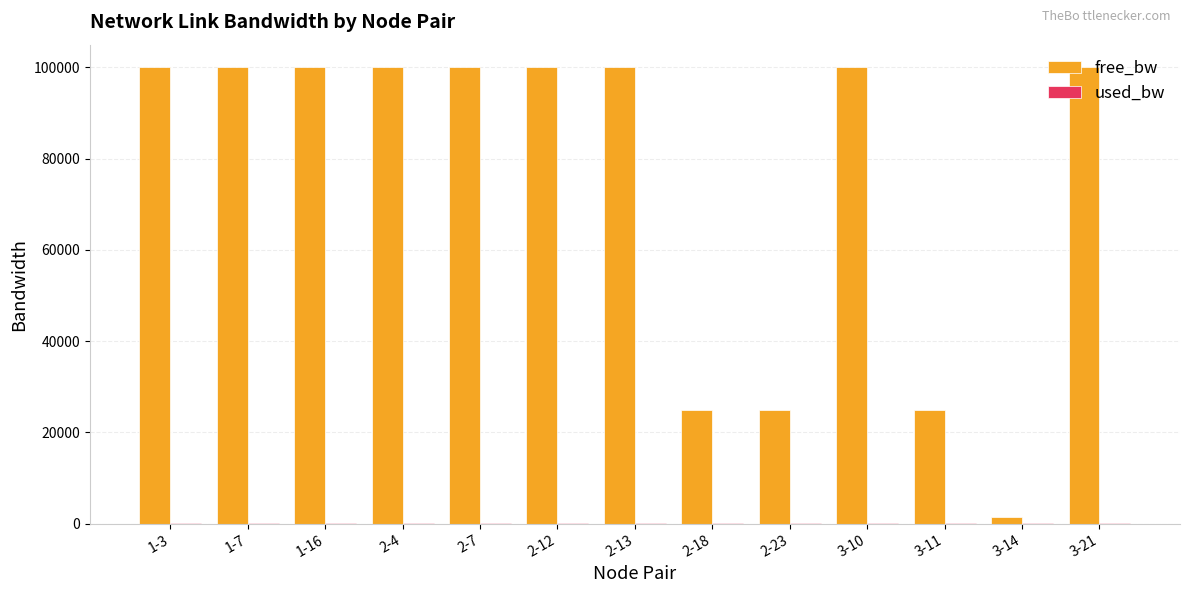

What is the greatest value displayed?

99999.9